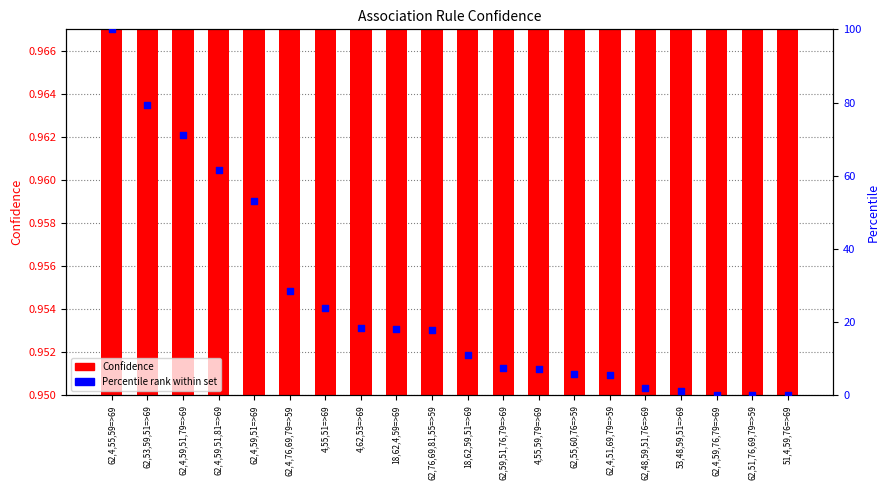

Which series has the largest total across all categories?

Percentile rank